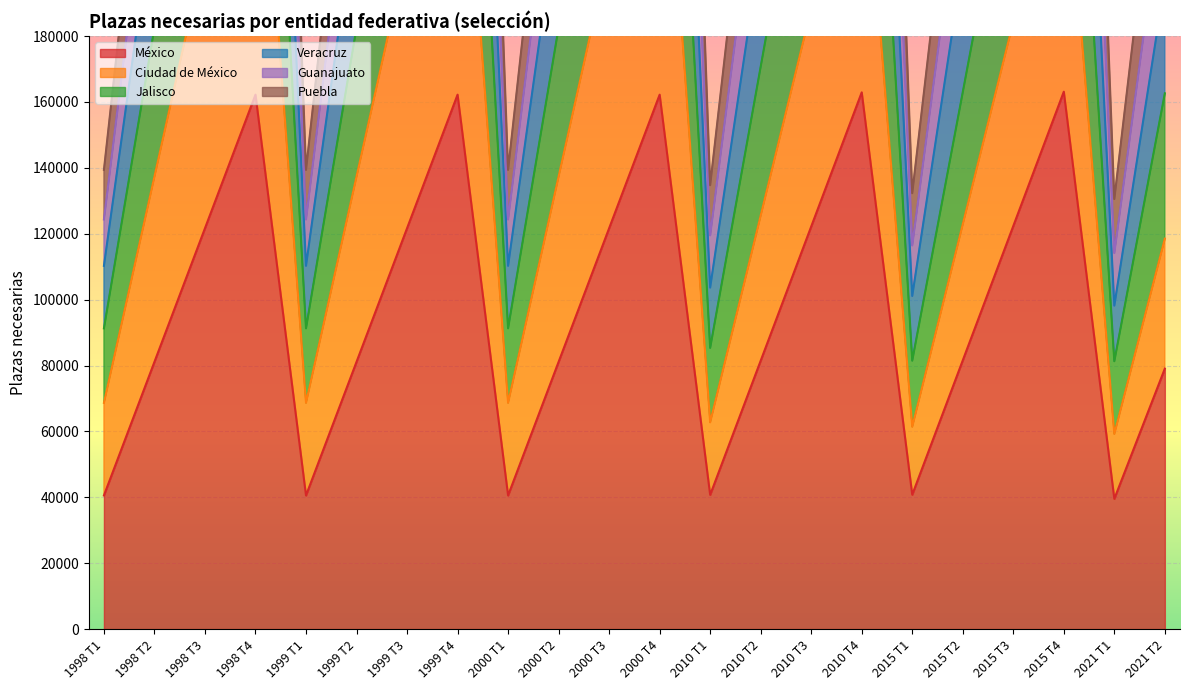

In Ciudad de México, how many points are higher than both neighbors (excluding endpoints)?

5